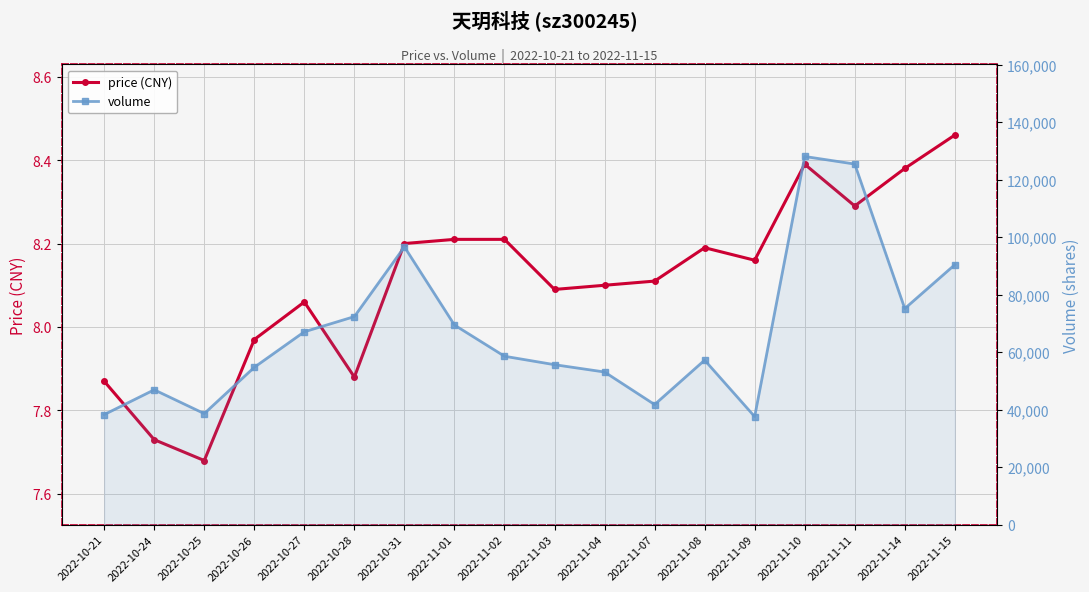

Is the value of volume at 2022-11-01 greater than the value of price (CNY) at 2022-10-24?

Yes